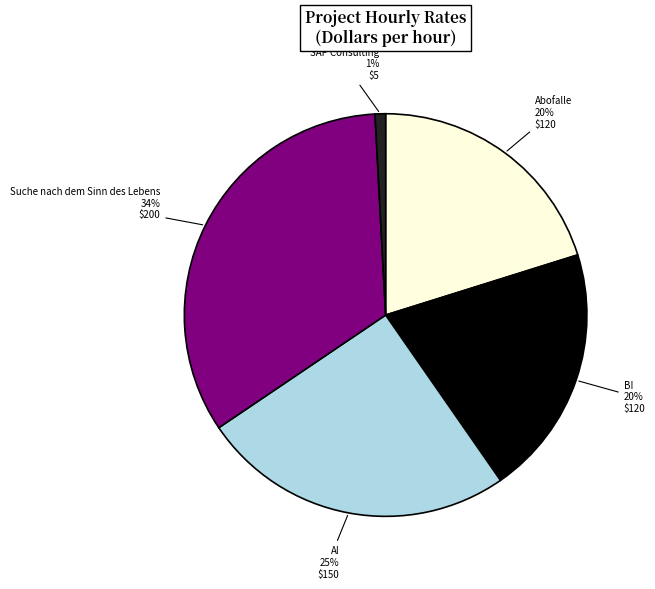

To the nearest percent, what is the difference between the largest and smallest slice percentages?

33%